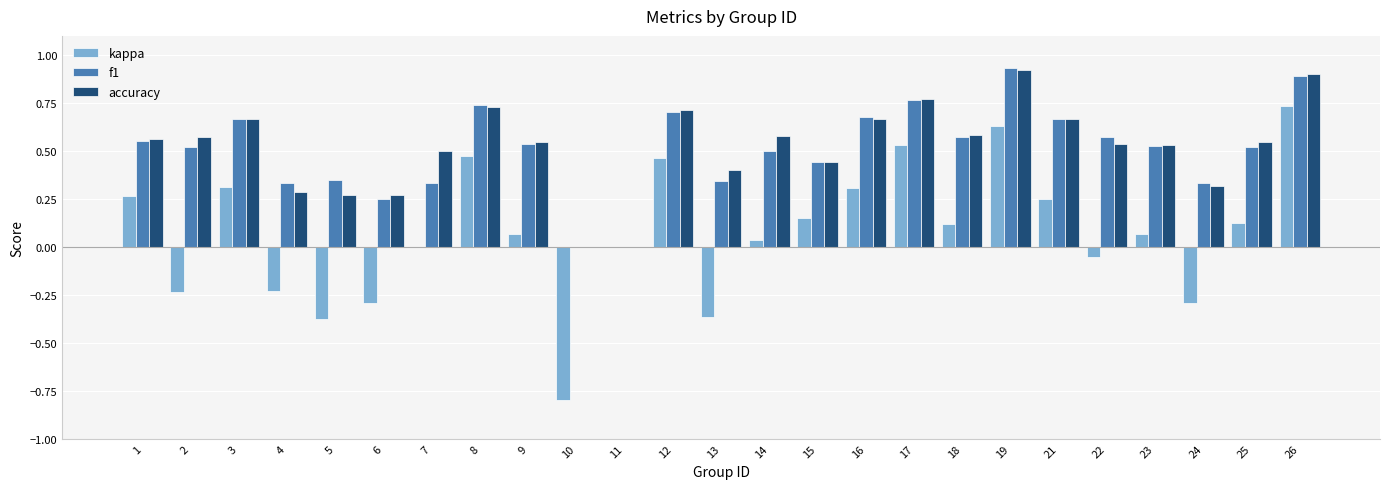

Which series changed the most between 7 and 25?

f1